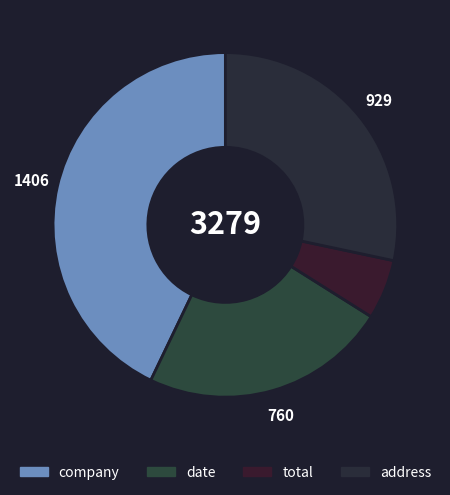

Is there any slice that represents more than half of the pie?

No